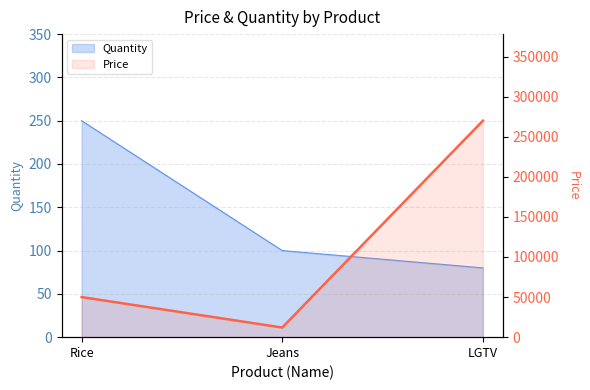

Does the chart display data point markers on the line(s)?

No